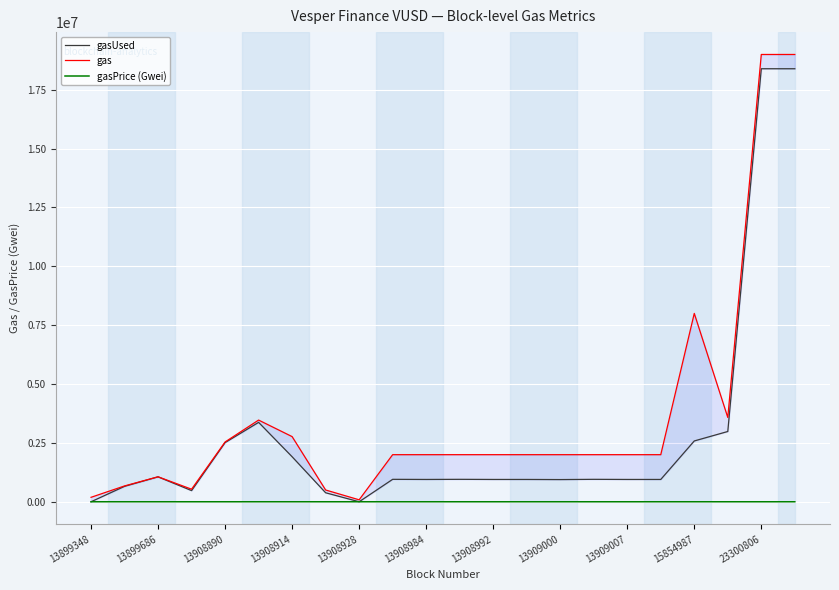

True or false: gasUsed and gas cross at least once.

False